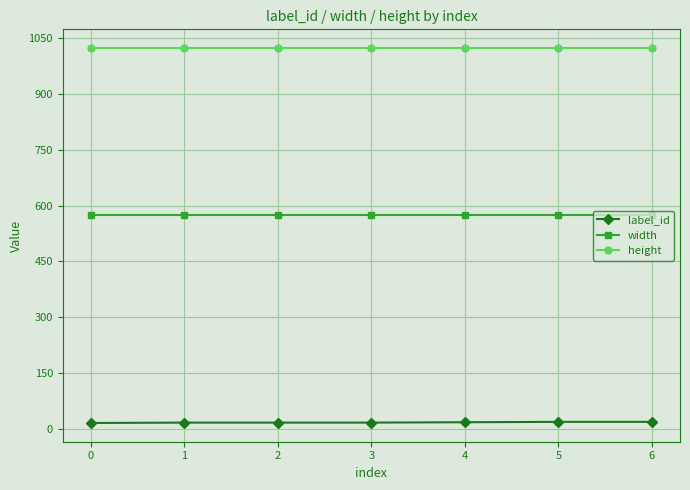

Rank the series at 4 from lowest to highest value.

label_id, width, height